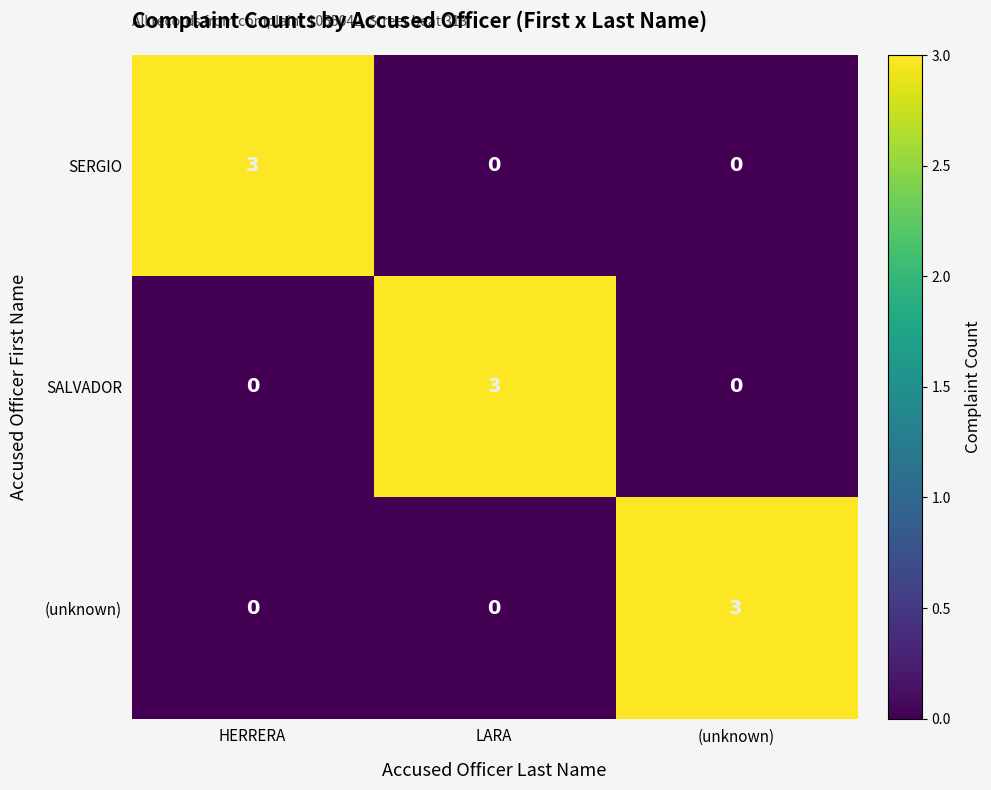

How many distinct data groups are displayed?

3